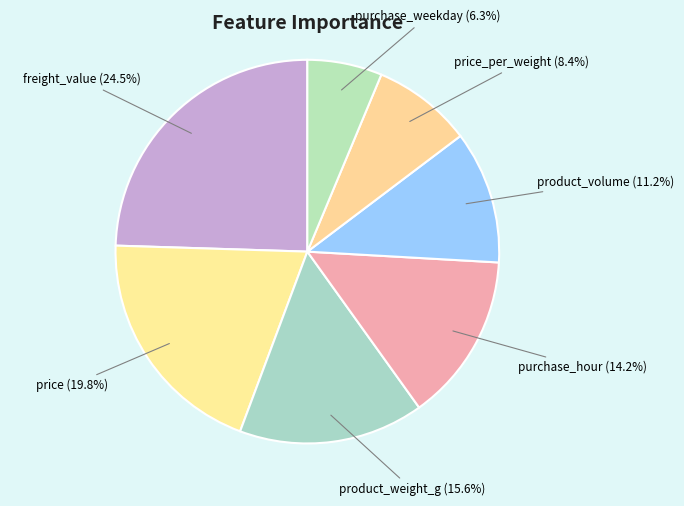

Is it true that price_per_weight is 8% of the pie?

True